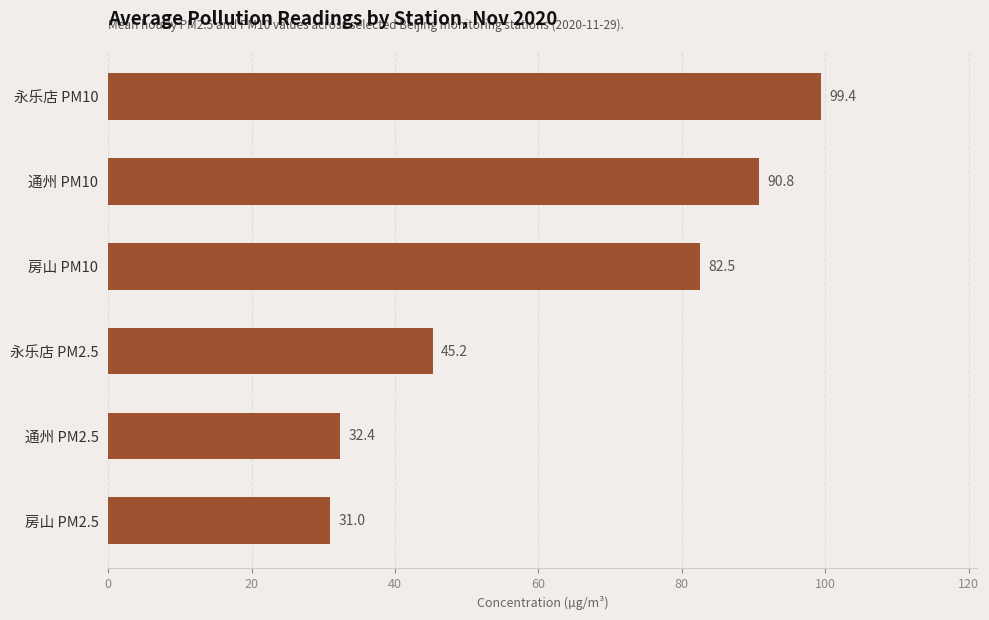

At which label is the value closest to 65?

房山 PM10